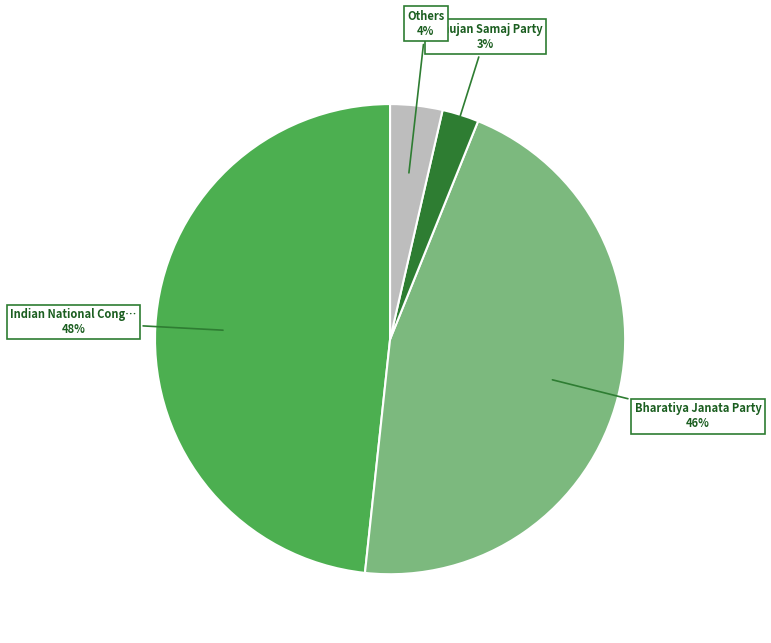

How many segments does this pie chart have?

4